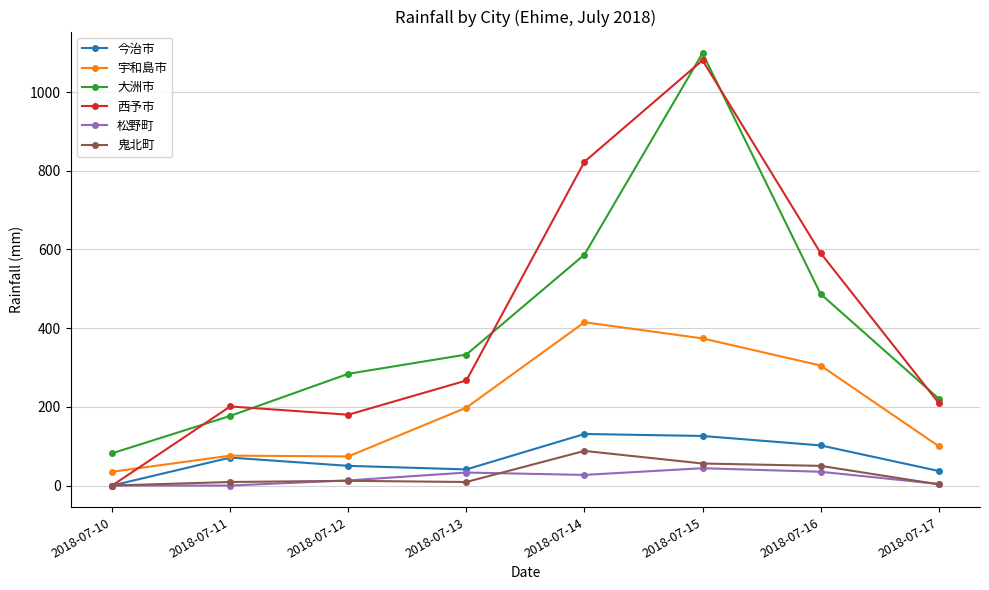

True or false: 宇和島市 and 松野町 cross at least once.

False